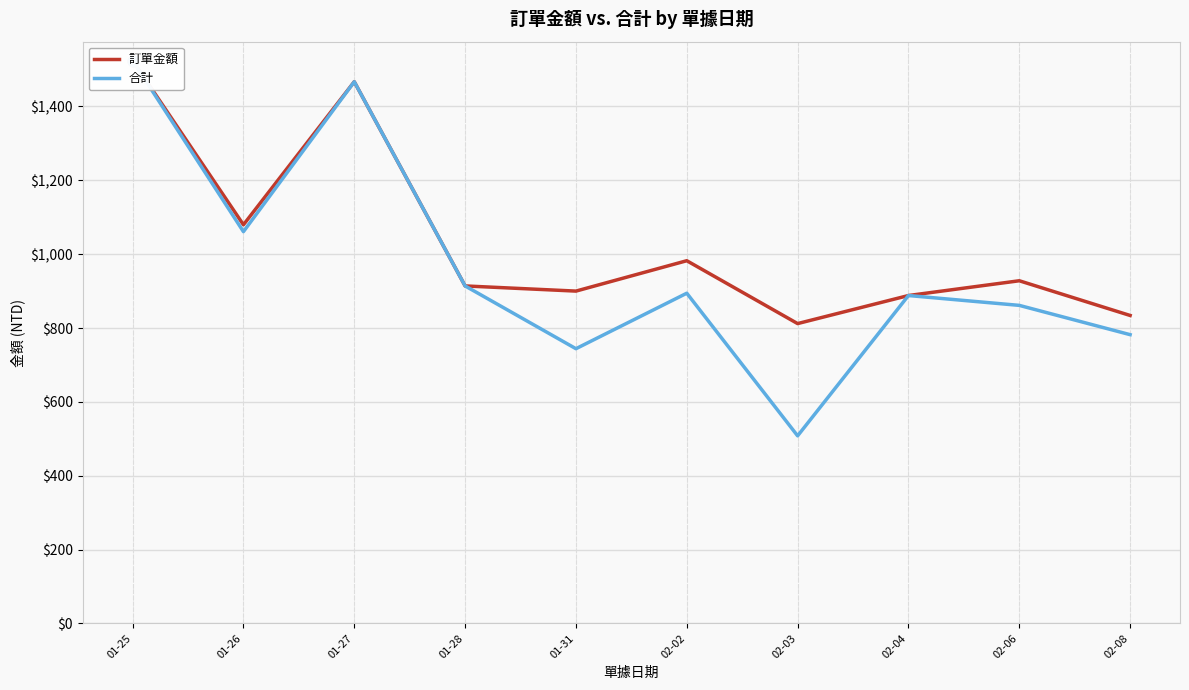

At how many categories does at least one series exceed 1498?

1